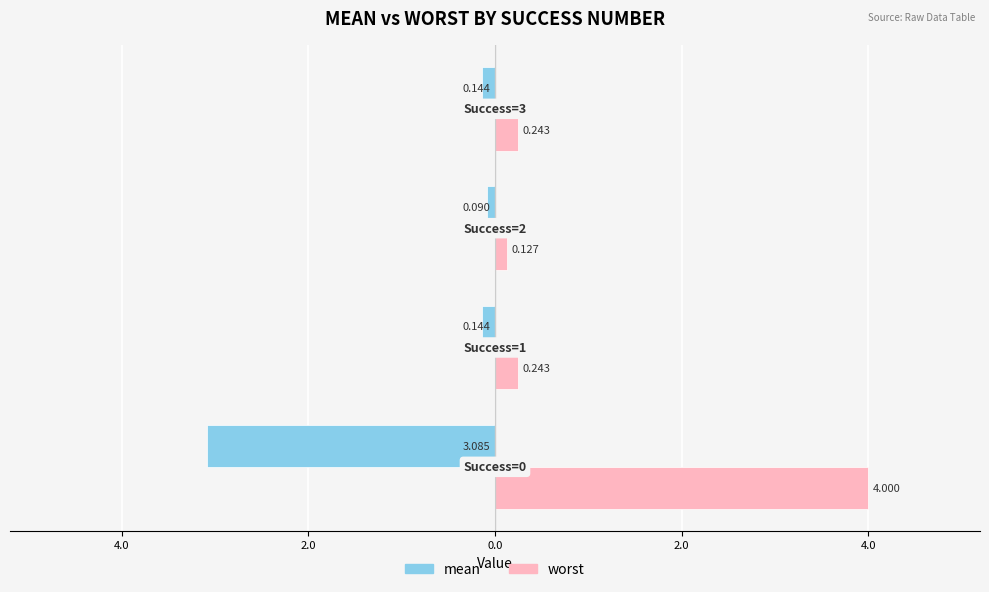

Reading left to right, transcribe all the data shown in this chart.

mean: 6.0=-3.1	4.0=-0.1	2.0=-0.1	0.0=-0.1
worst: 6.0=4.0	4.0=0.2	2.0=0.1	0.0=0.2